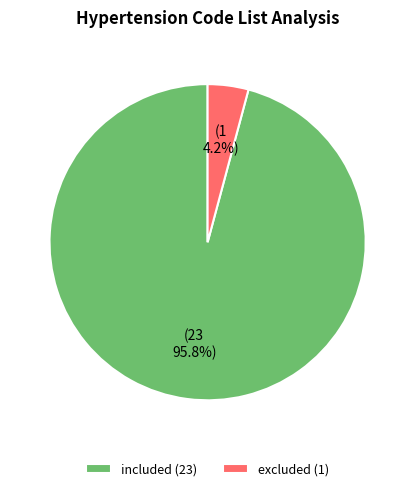

Which slice is the largest?

included